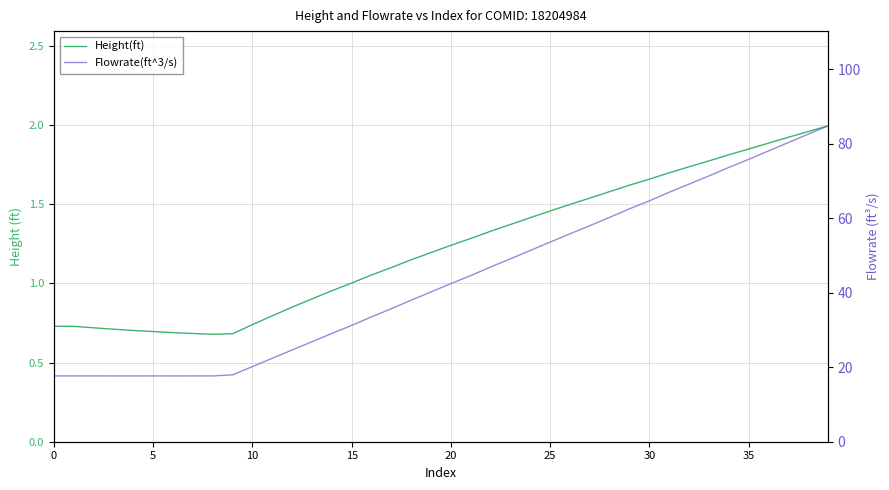

Is it true that Flowrate(ft^3/s) equals 103.0 at 36?

False